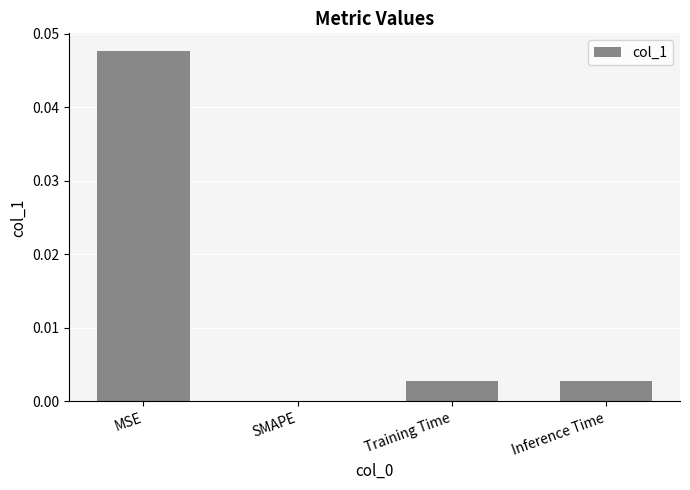

Between MSE and Inference Time, which is larger?

MSE